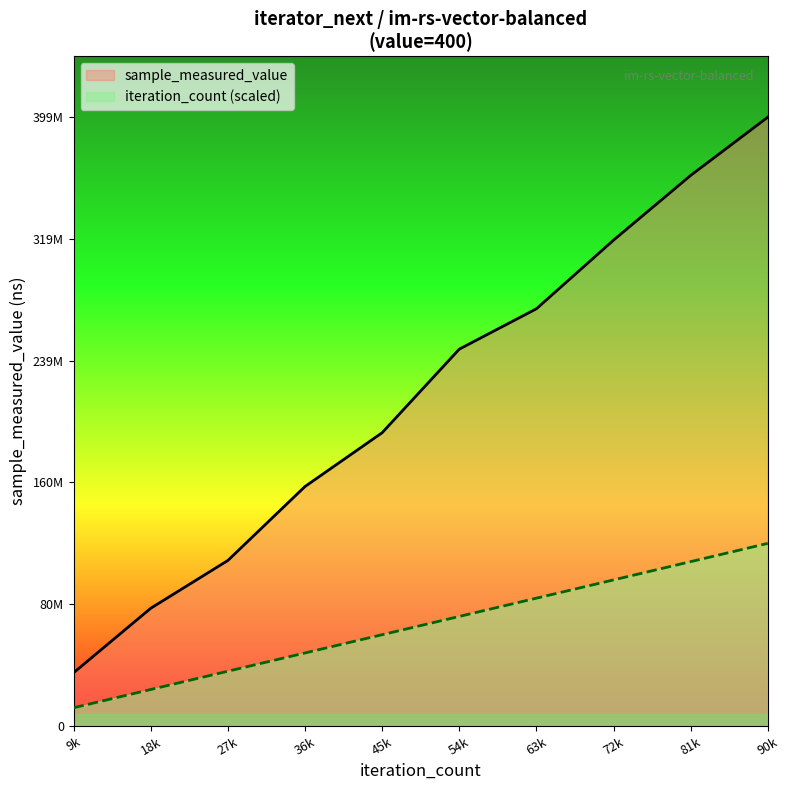

Reading left to right, transcribe all the data shown in this chart.

sample_measured_value: 34932338.0	77157090.0	108469451.0	156921504.0	192167714.0	246912502.0	273360820.0	318324811.0	360751419.0	398890448.0
iteration_count: 11966713.4	23933426.9	35900140.3	47866853.8	59833567.2	71800280.6	83766994.1	95733707.5	107700421.0	119667134.4